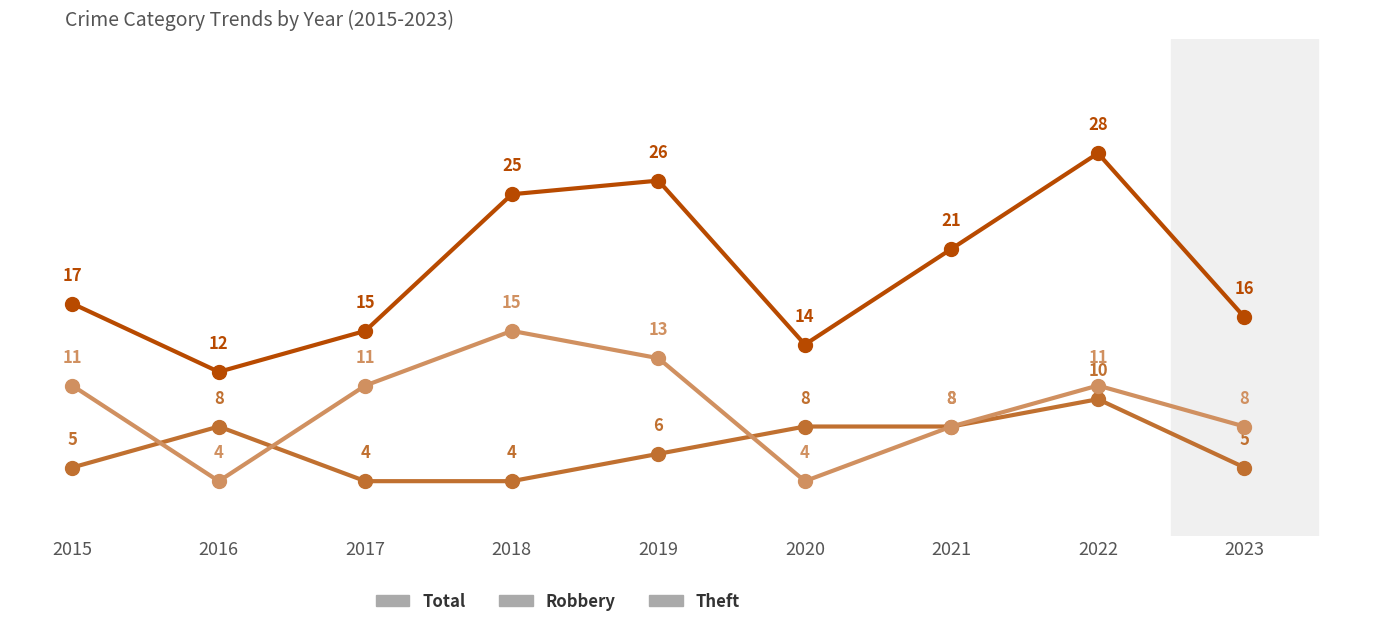

What is the maximum value shown in the chart?

28